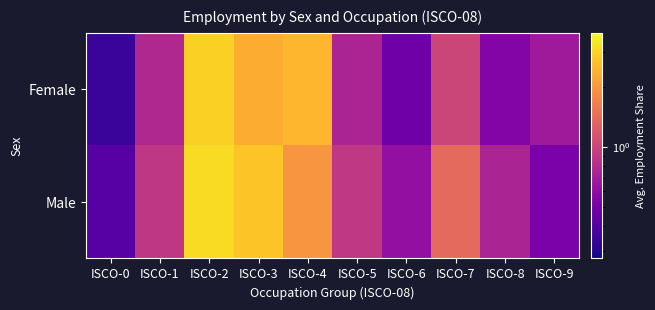

Which series has the largest range (max minus min)?

Male